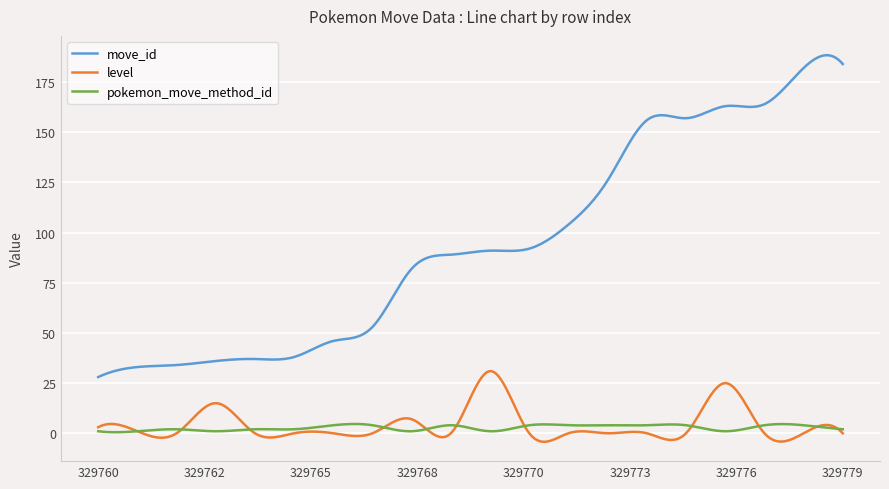

True or false: level and move_id cross at least once.

False